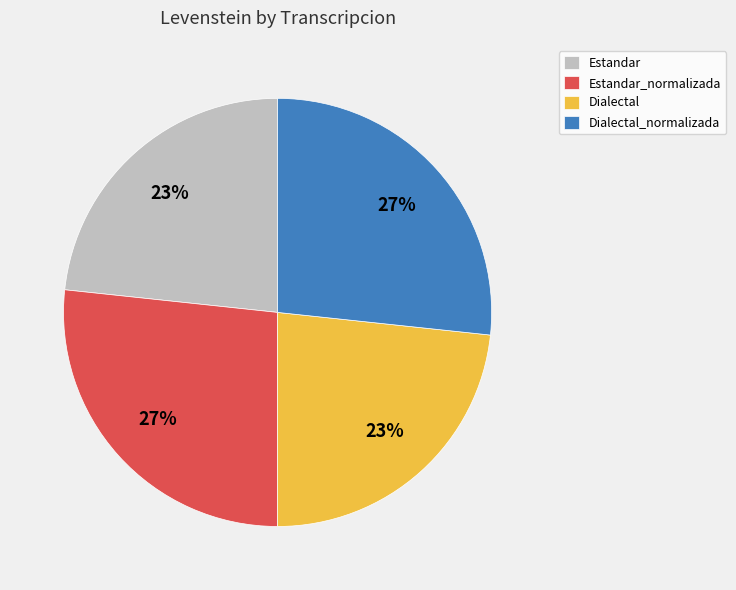

True or false: Dialectal_normalizada accounts for 19% of the total.

False